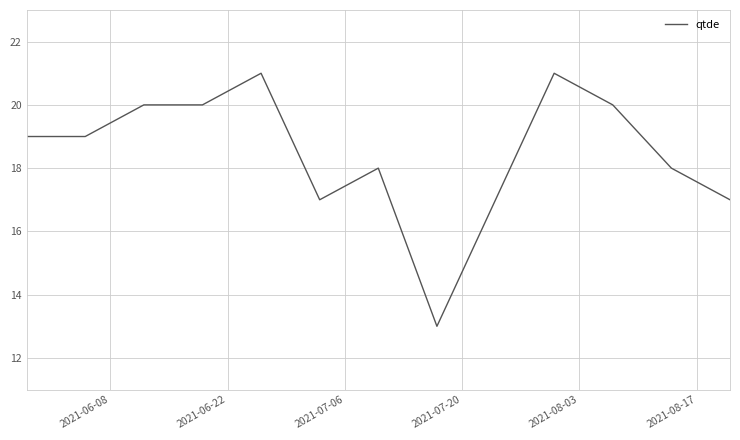

How many values are below 19?

6